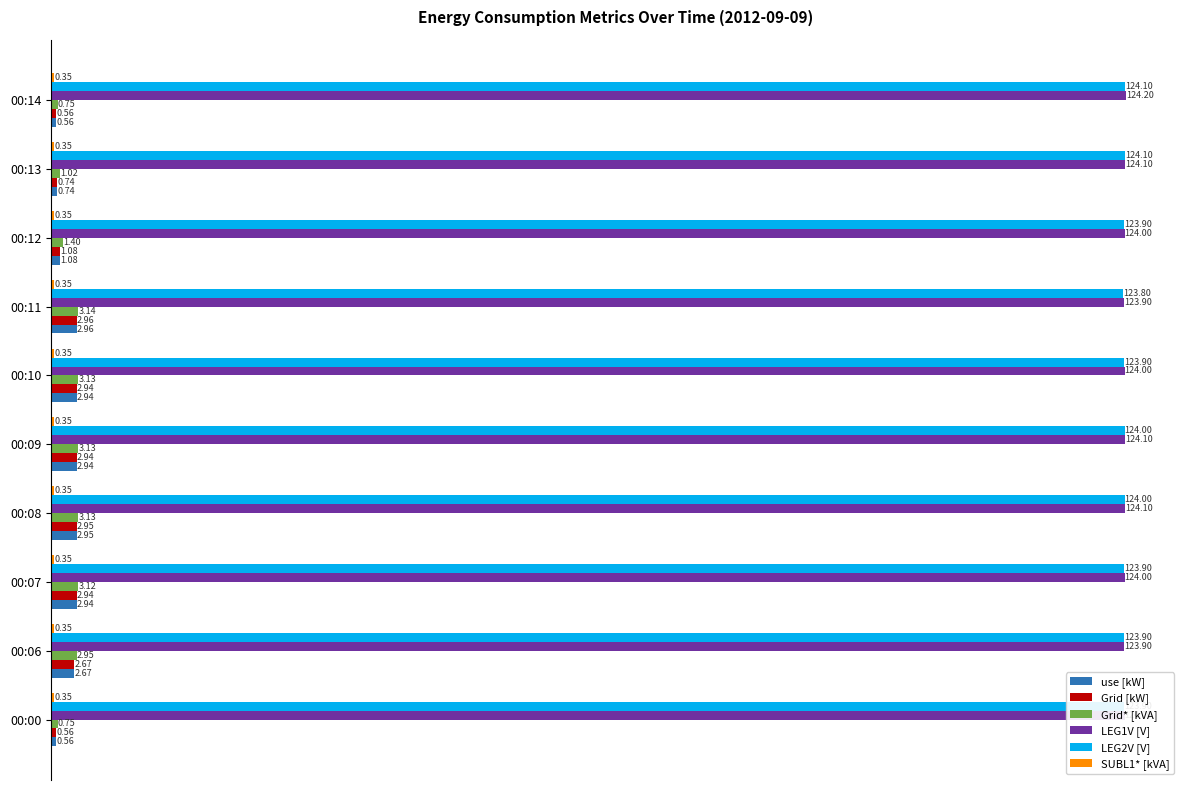

At which label is Grid [kW] closest to 1?

00:12